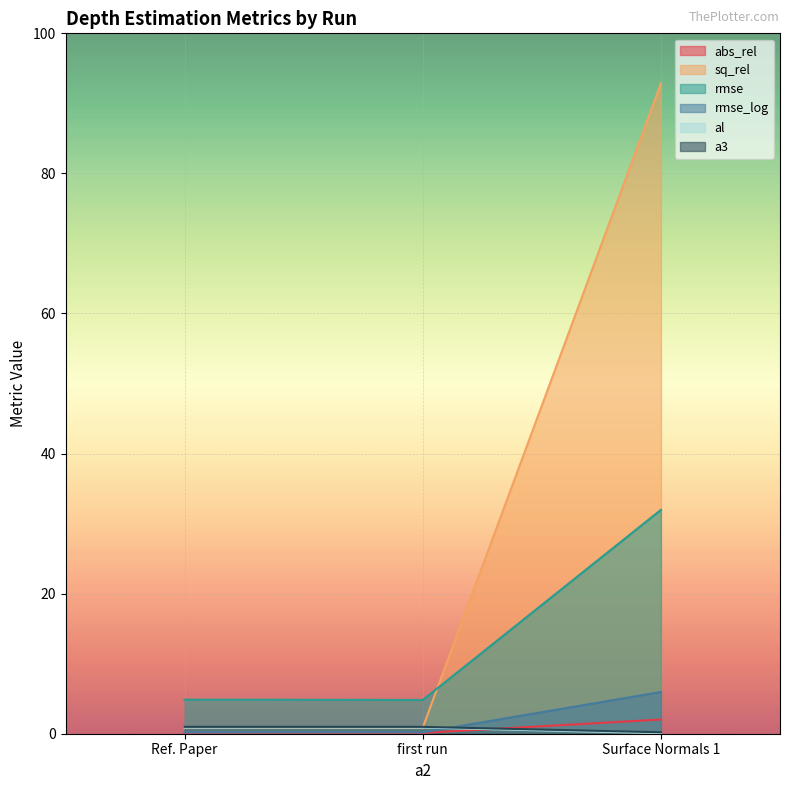

What is the difference between the a3 values at Ref. Paper and Surface Normals 1?

0.8